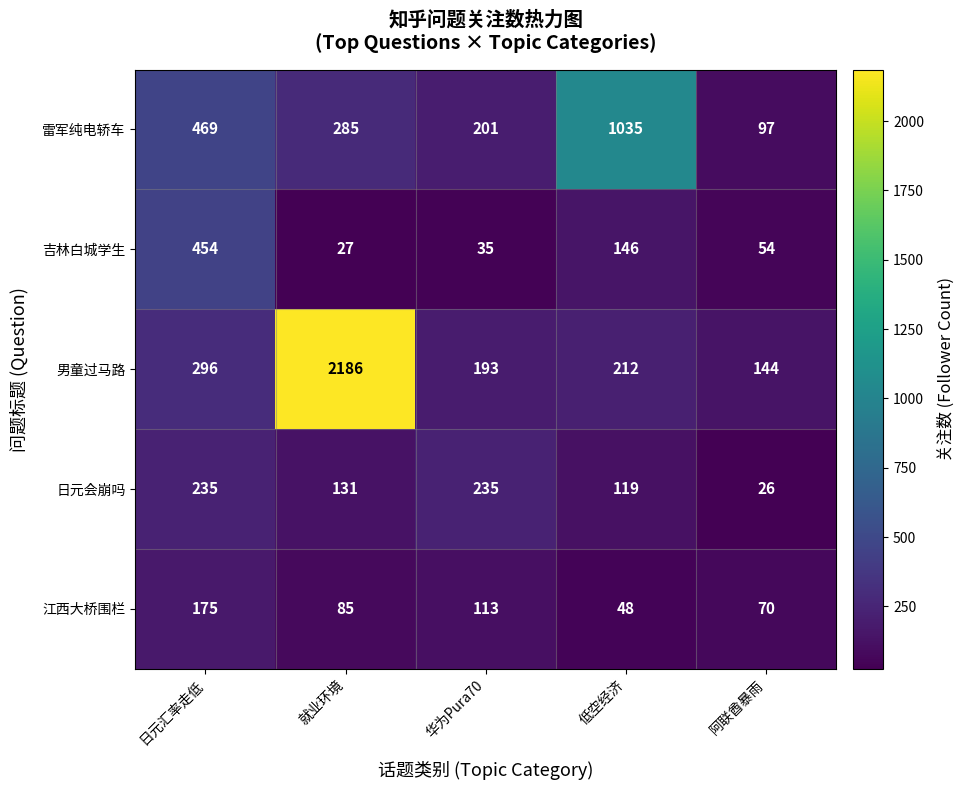

What is the total value across all series at 日元汇率走低?

1629